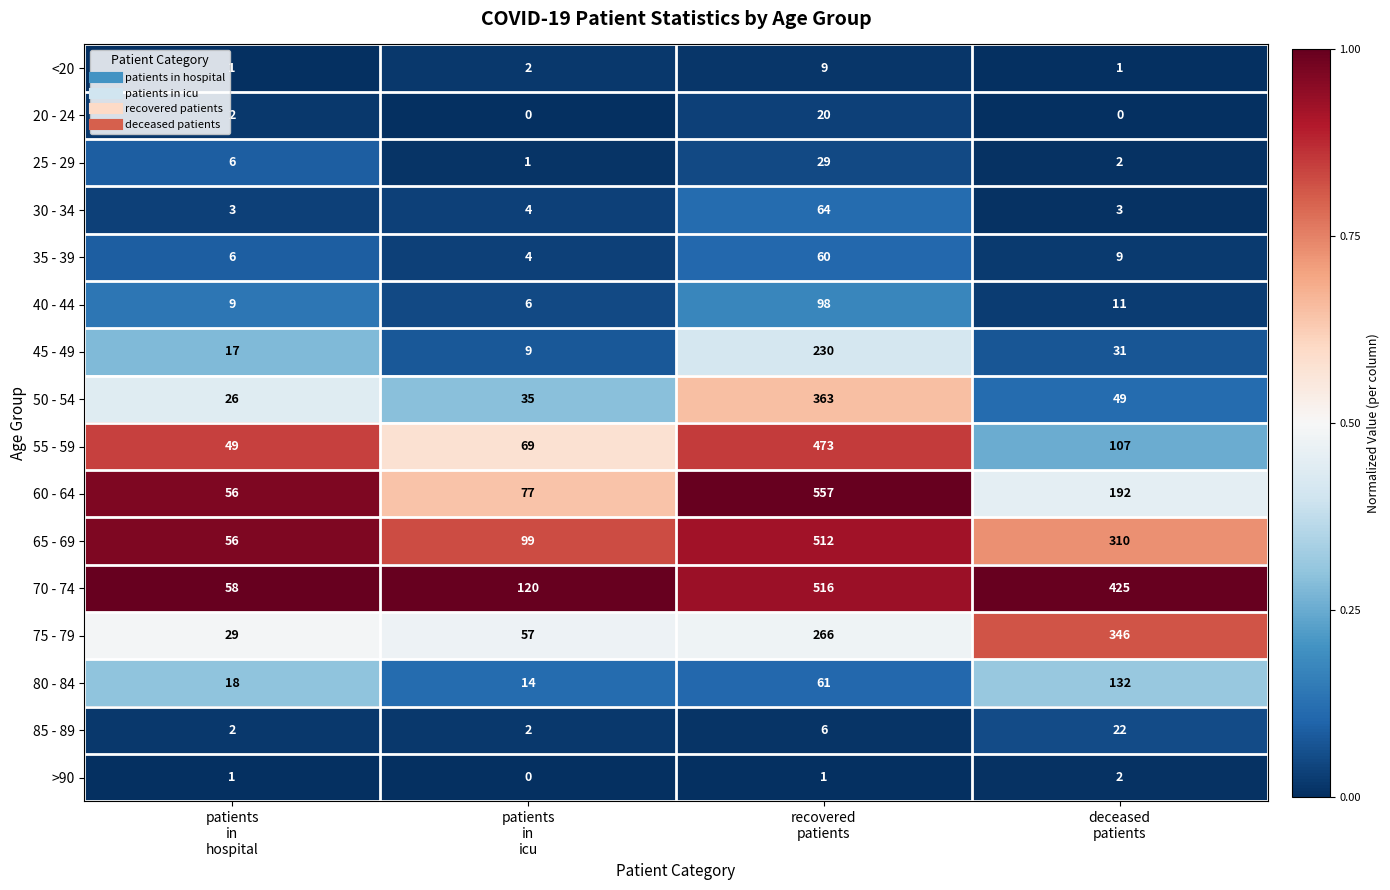

Which series has the widest spread of values?

60 - 64